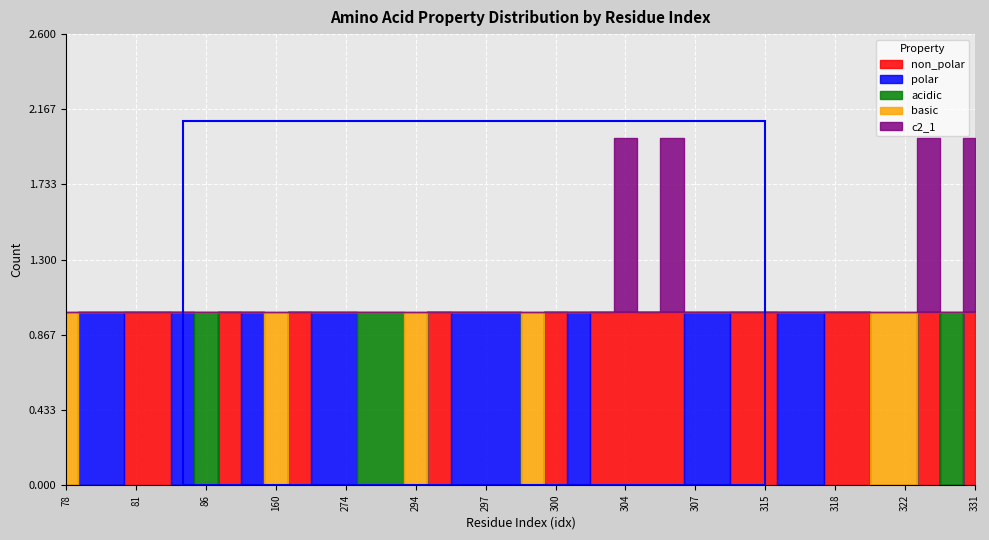

What is the difference between the highest and lowest values at 275?

1